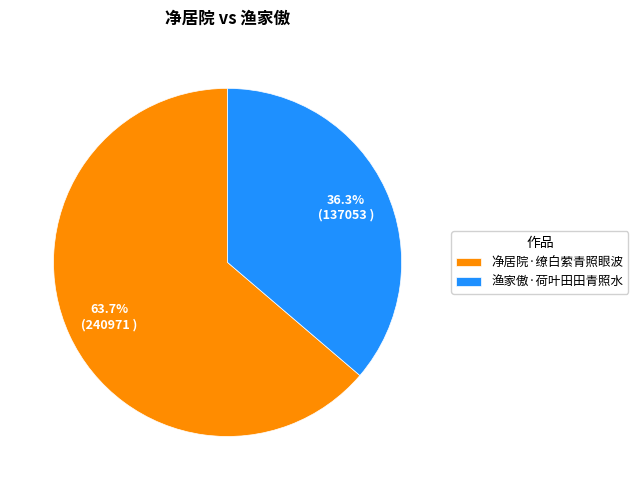

What is the total percentage of 渔家傲·荷叶田田青照水 and 净居院·缭白萦青照眼波?

100.0%